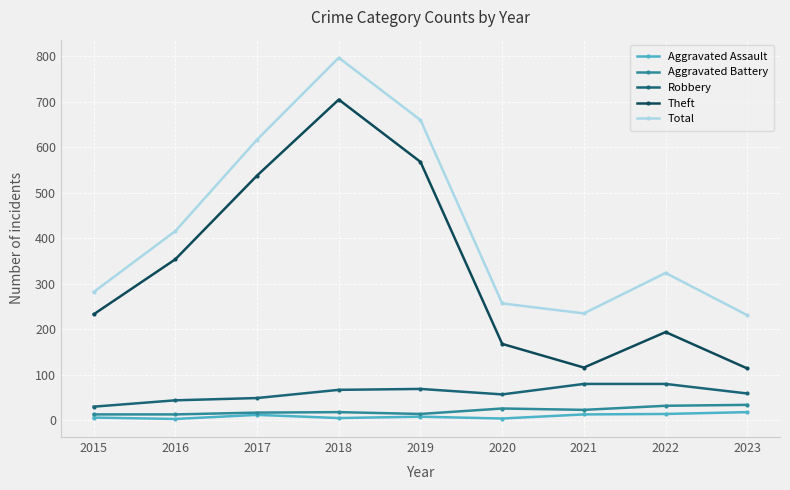

Does the chart have visible grid lines?

Yes